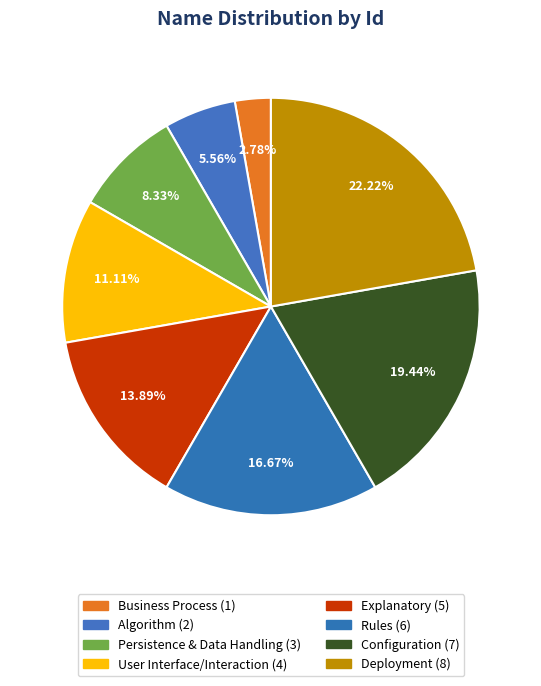

Is the sum of Configuration and Business Process greater than half?

No